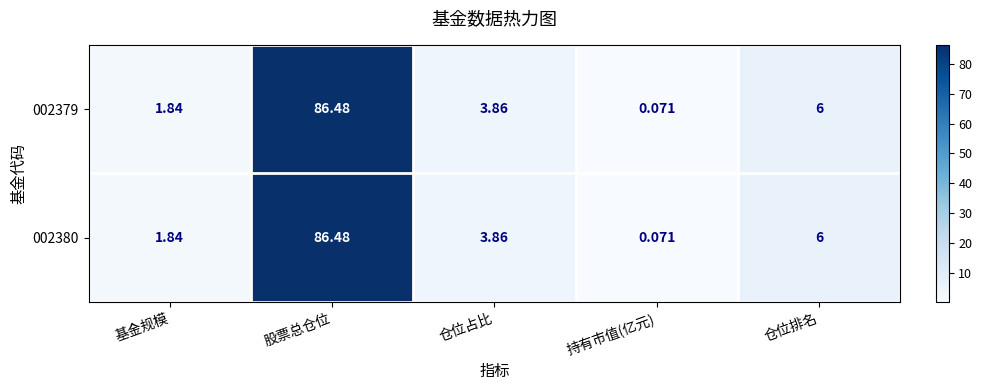

Which label corresponds to the largest value in the chart?

股票总仓位